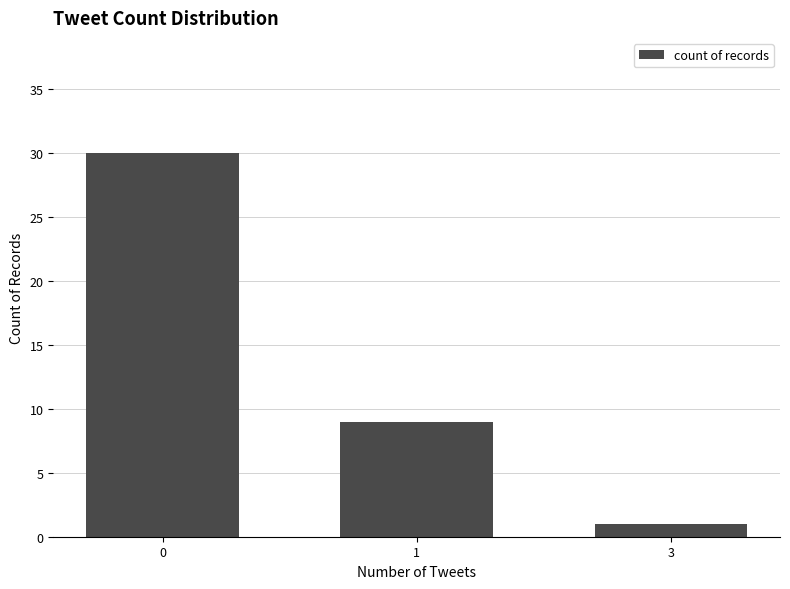

List the labels in order of value, smallest first.

3, 1, 0